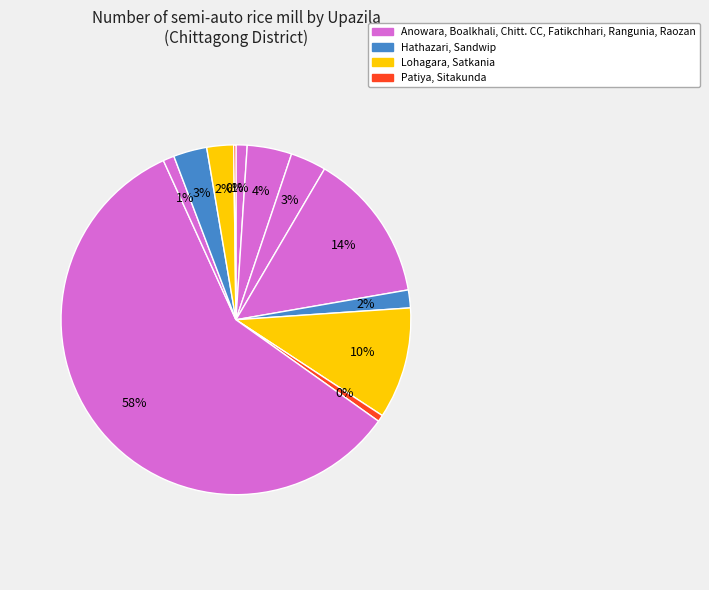

How many segments does this pie chart have?

12